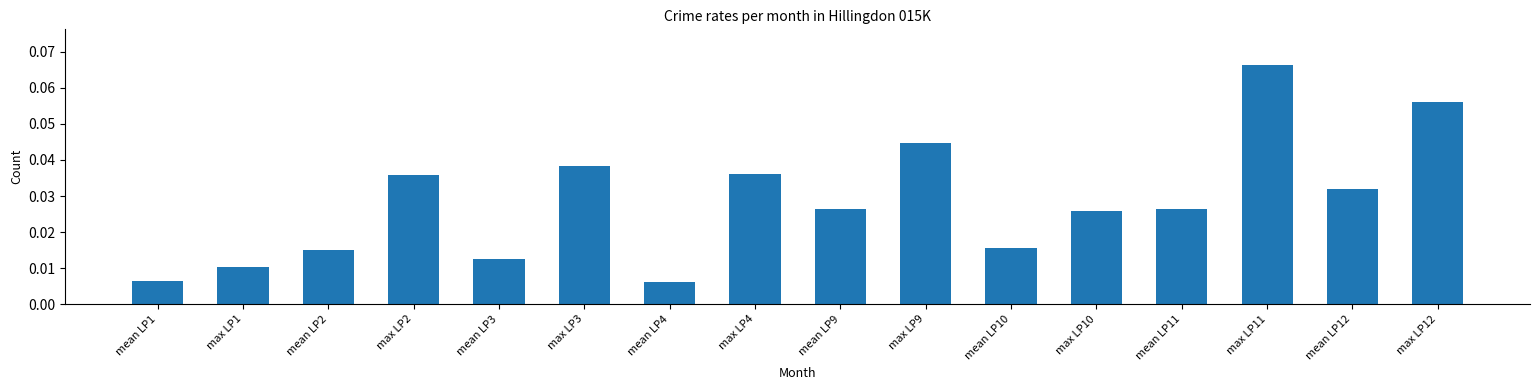

What position from the right is max LP3?

11